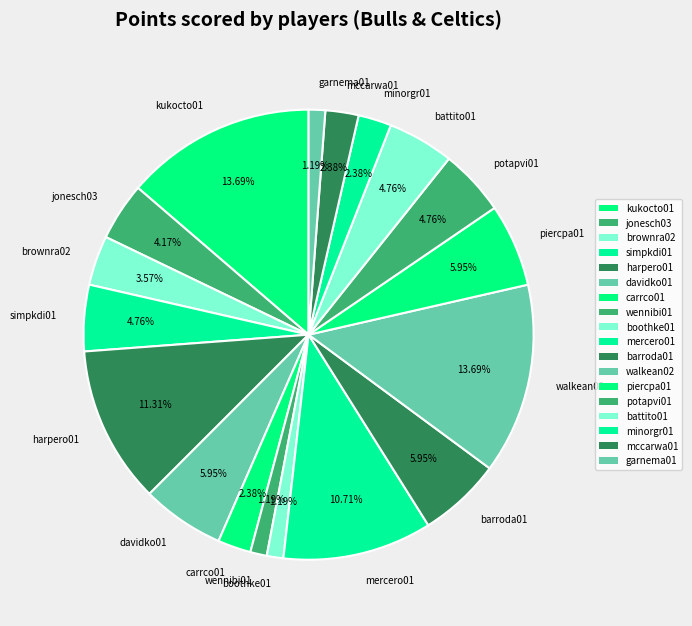

Count the number of slices in the pie.

18